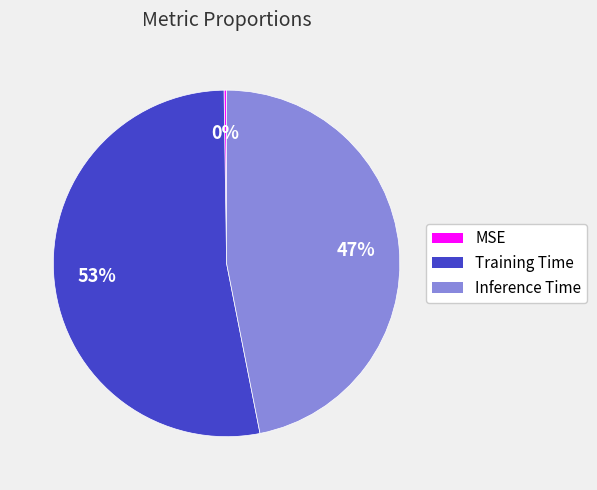

To the nearest percent, what is the difference between the largest and smallest slice percentages?

53%